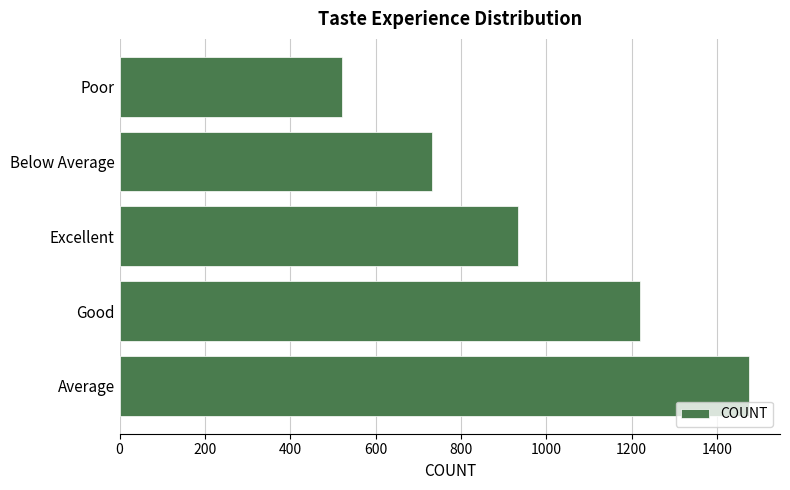

Which has a higher value, Poor or Good?

Good